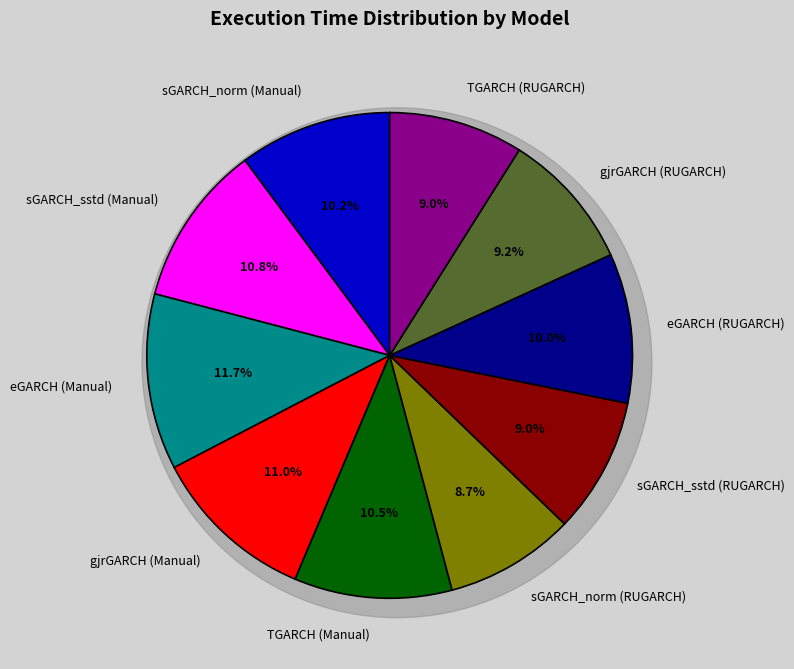

What is the smallest slice in the pie chart?

sGARCH_norm (RUGARCH)